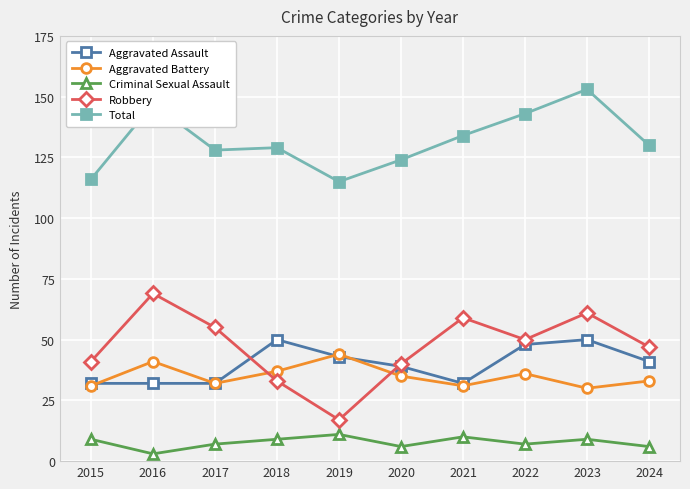

Which series changed the most between 2018 and 2019?

Robbery